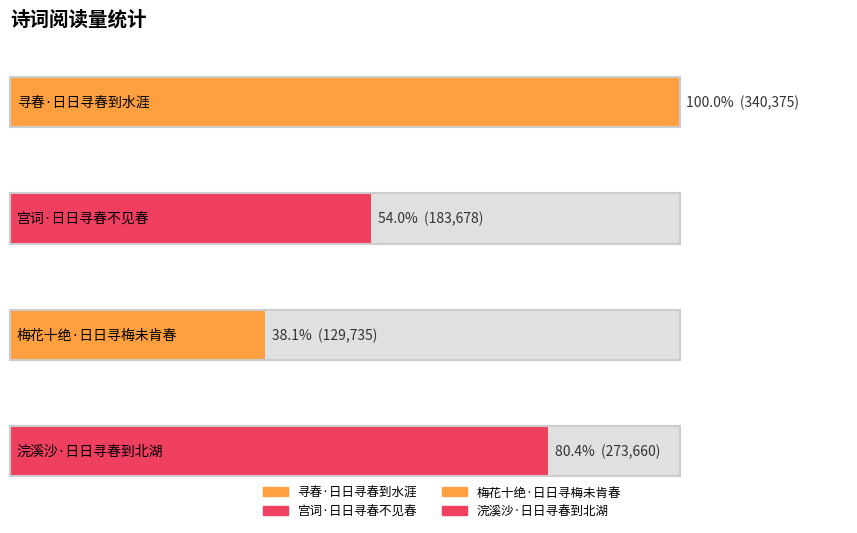

What is the label of the 3rd bar from the right?

宫词·日日寻春不见春